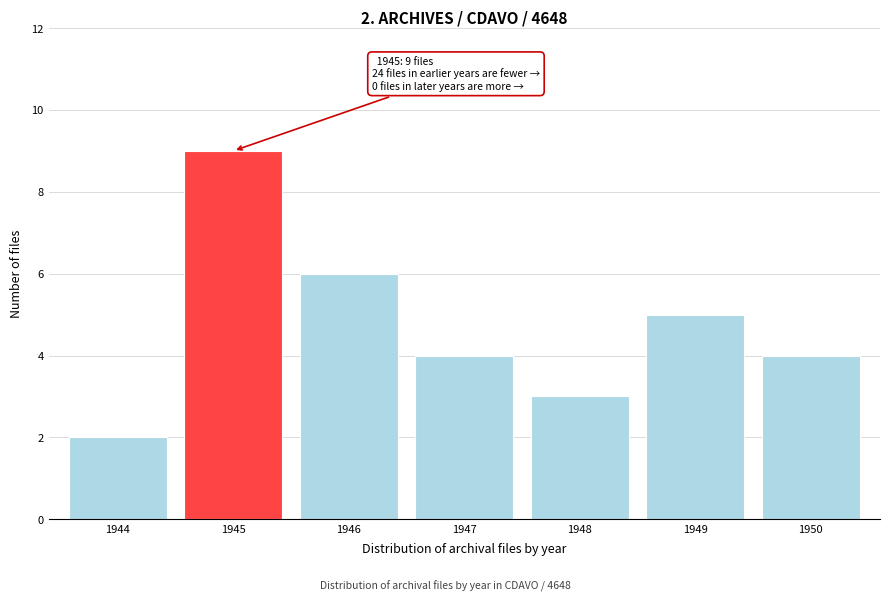

Reading left to right, transcribe all the data shown in this chart.

2	9	6	4	3	5	4